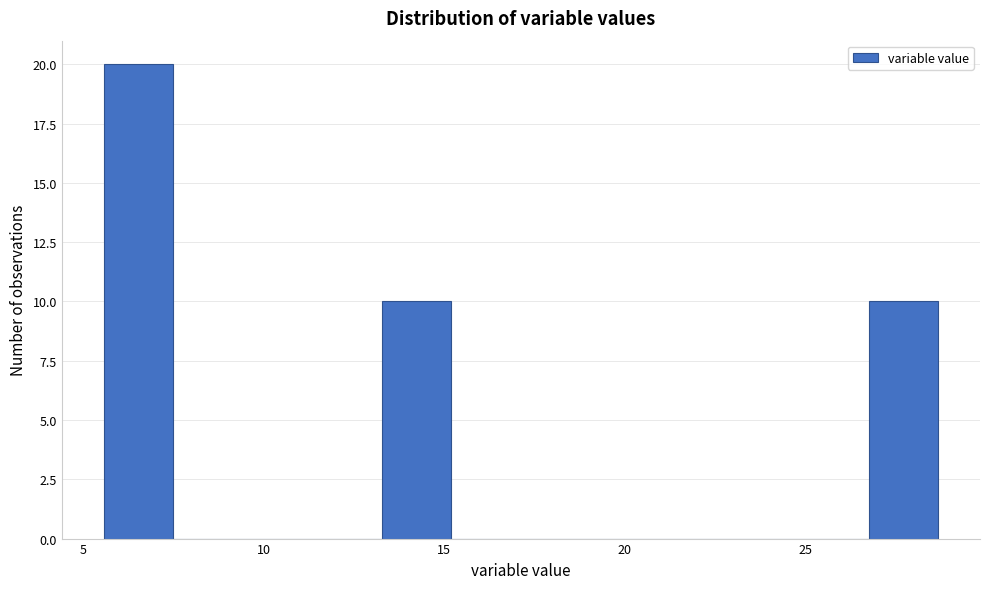

Around what value on the x-axis is the tallest bar? Give the approximate position of its centre, as read against the axis.

6.5